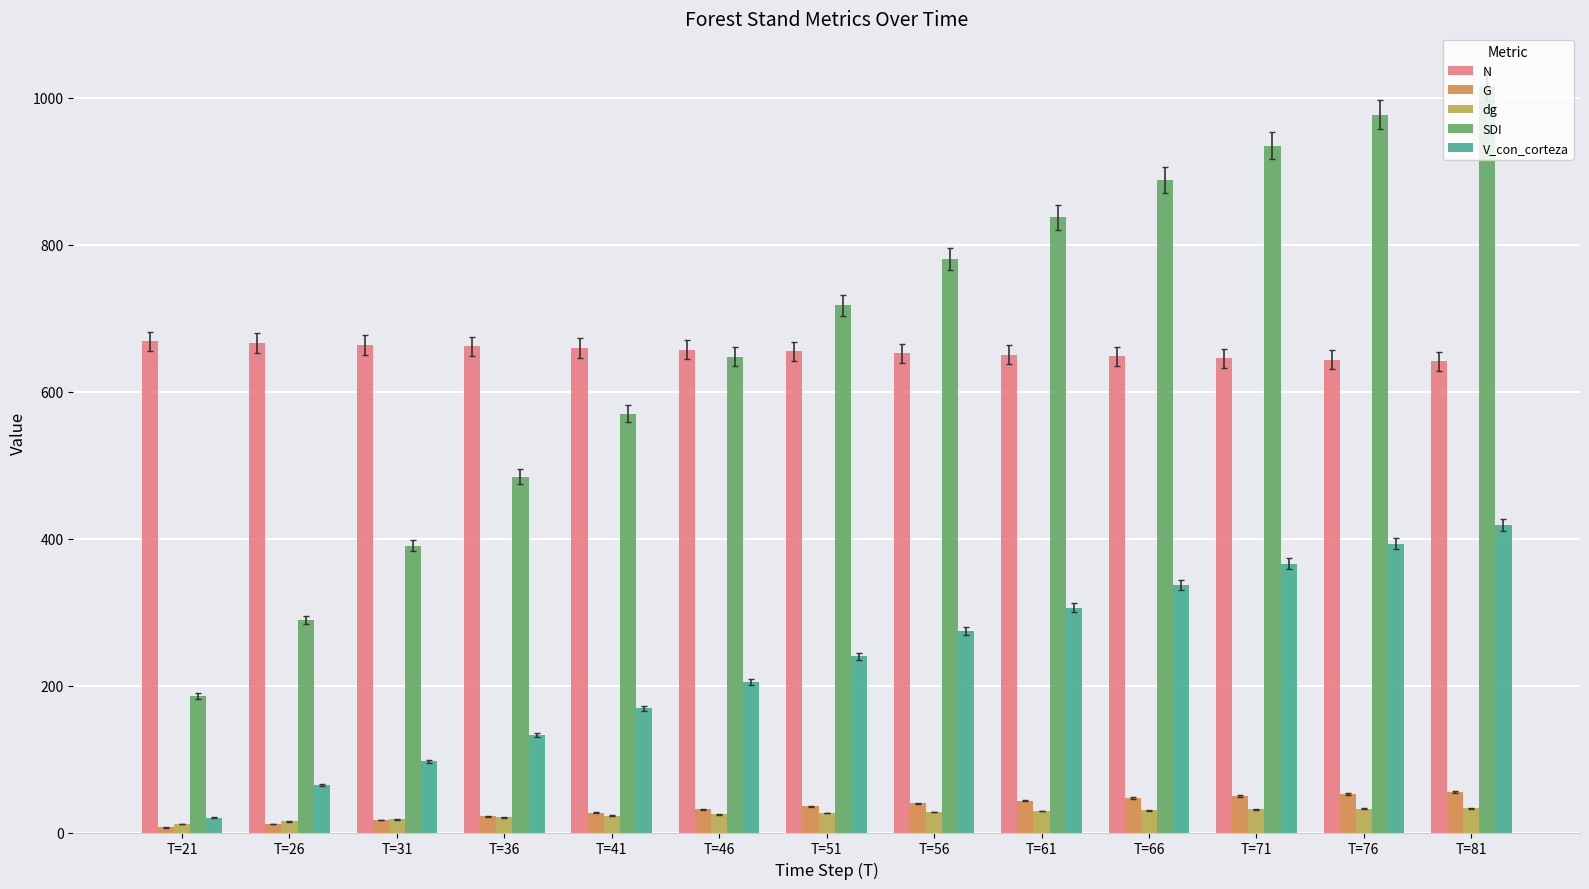

Rank the categories by SDI value from highest to lowest.

T=81, T=76, T=71, T=66, T=61, T=56, T=51, T=46, T=41, T=36, T=31, T=26, T=21